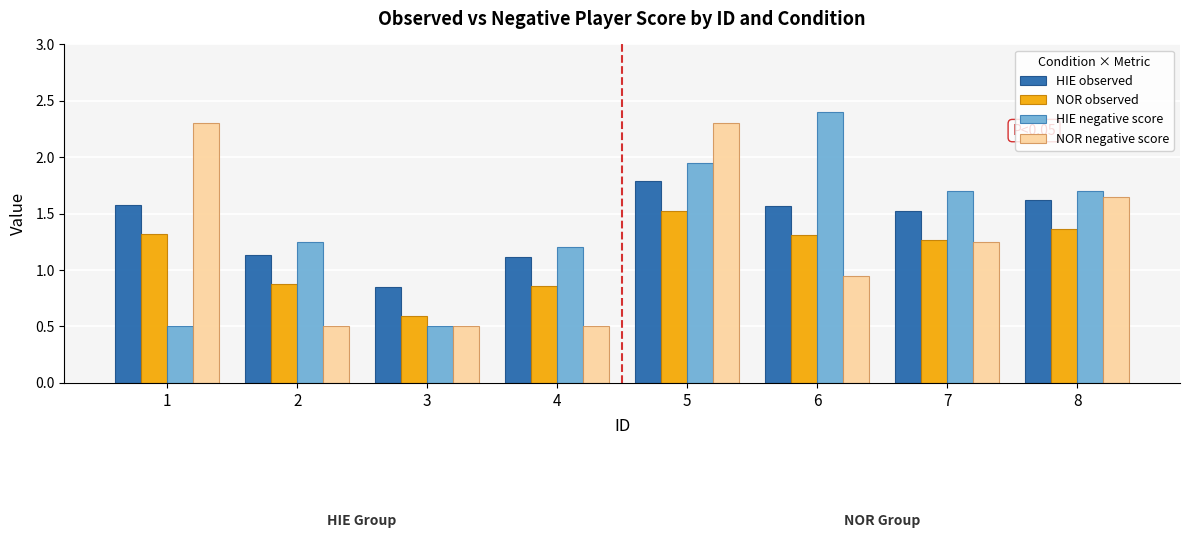

Rank the series by their maximum value, from lowest to highest.

NOR observed, HIE observed, NOR negative score, HIE negative score